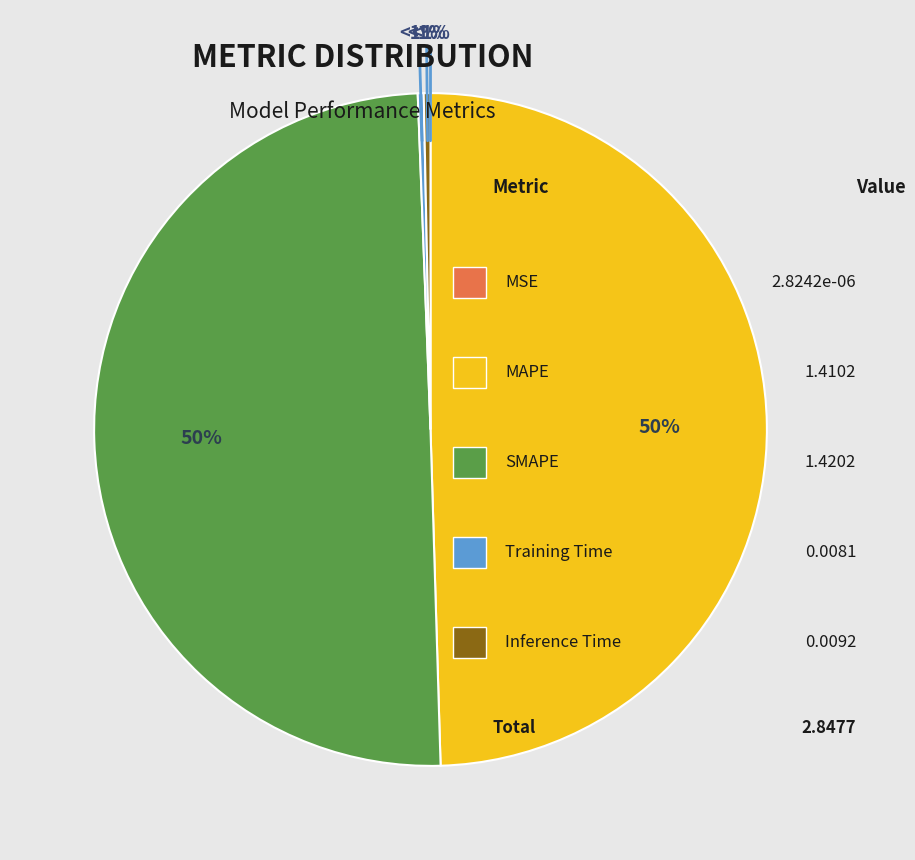

Is SMAPE the majority of the pie?

No